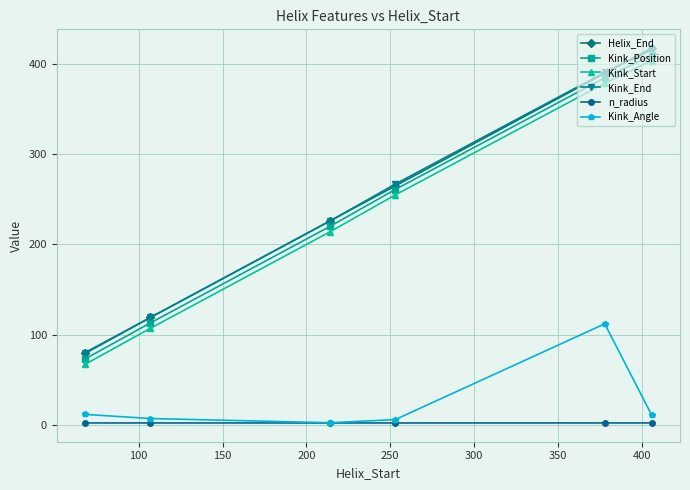

What is the value of the Kink_Position point at the 5th from the left?

385.0